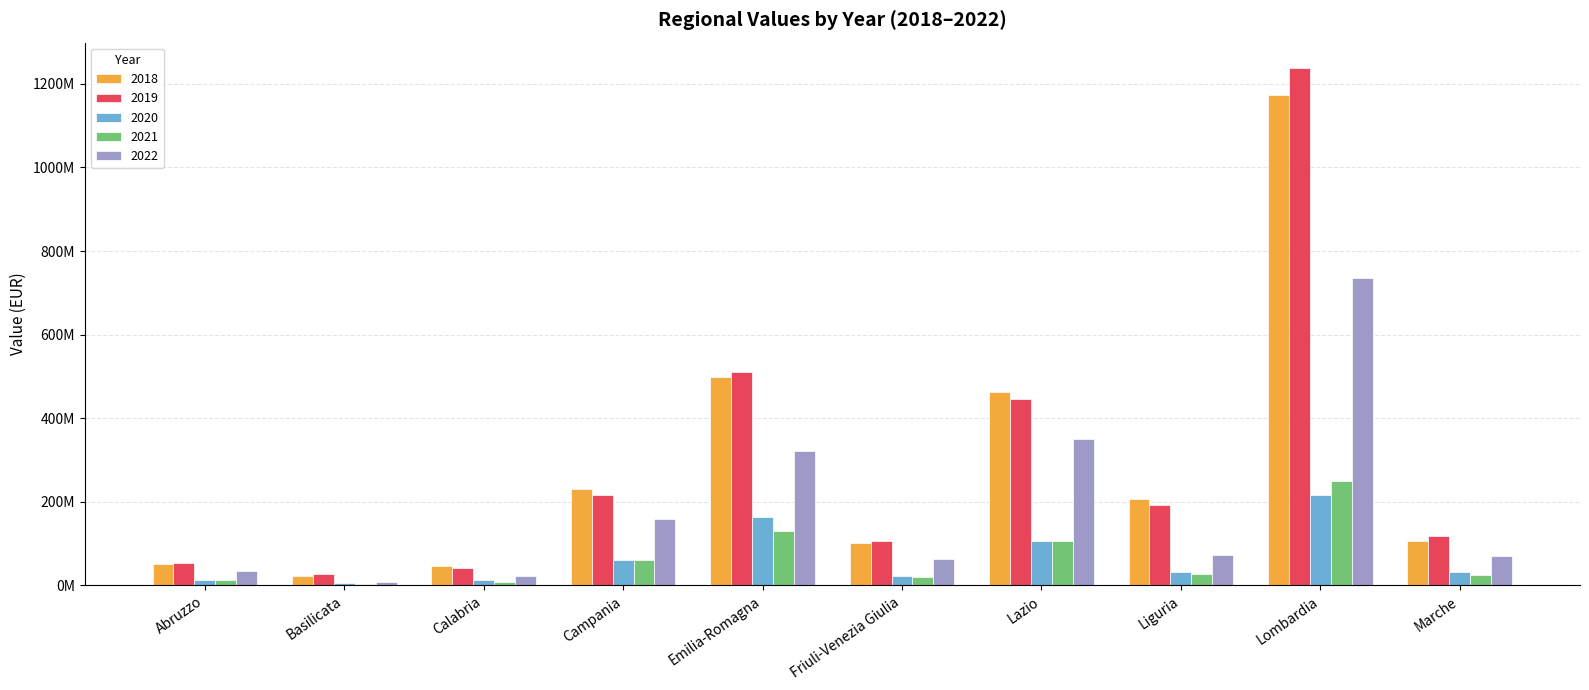

Reading left to right, what are all the values shown in this chart?

2018: Abruzzo=51087646.3	Basilicata=22039834.4	Calabria=46216070.6	Campania=231119093.0	Emilia-Romagna=499293667.3	Friuli-Venezia Giulia=102534095.7	Lazio=461720644.0	Liguria=205714854.0	Lombardia=1173571464.1	Marche=106987386.0
2019: Abruzzo=53465645.8	Basilicata=26767060.5	Calabria=42245770.2	Campania=217213930.0	Emilia-Romagna=510221953.2	Friuli-Venezia Giulia=105305962.8	Lazio=444994229.4	Liguria=191514585.5	Lombardia=1236872435.5	Marche=117057653.5
2020: Abruzzo=11998552.0	Basilicata=5225780.5	Calabria=11731009.7	Campania=60795726.7	Emilia-Romagna=163971890.7	Friuli-Venezia Giulia=22035024.7	Lazio=106883622.2	Liguria=32300164.8	Lombardia=216835968.9	Marche=31383944.1
2021: Abruzzo=12940325.7	Basilicata=3399052.5	Calabria=7899405.0	Campania=61489325.8	Emilia-Romagna=130923300.6	Friuli-Venezia Giulia=21097386.4	Lazio=105748082.5	Liguria=26224299.1	Lombardia=248820692.8	Marche=23750475.3
2022: Abruzzo=34142954.4	Basilicata=8723725.8	Calabria=22826915.2	Campania=157769742.8	Emilia-Romagna=320503512.2	Friuli-Venezia Giulia=64264404.4	Lazio=349442170.1	Liguria=72118127.1	Lombardia=735391966.0	Marche=70753217.8